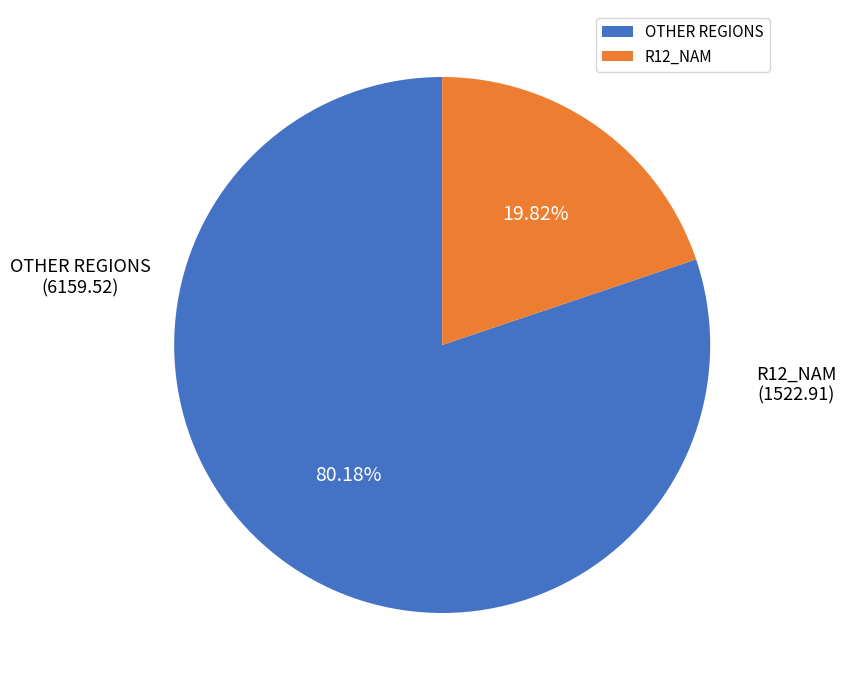

To the nearest percent, what is the difference between the largest and smallest slice percentages?

60%